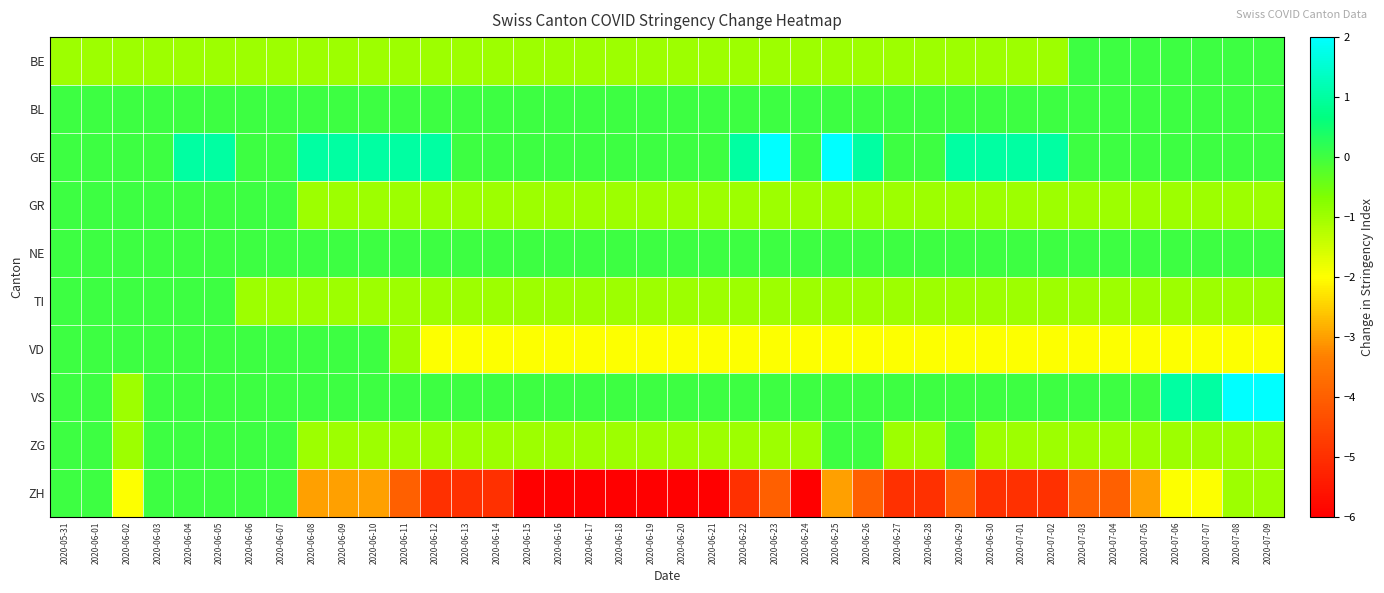

Reading right to left, extract all data points from this chart.

BE: 2020-07-09=0	2020-07-08=0	2020-07-07=0	2020-07-06=0	2020-07-05=0	2020-07-04=0	2020-07-03=0	2020-07-02=-1	2020-07-01=-1	2020-06-30=-1	2020-06-29=-1	2020-06-28=-1	2020-06-27=-1	2020-06-26=-1	2020-06-25=-1	2020-06-24=-1	2020-06-23=-1	2020-06-22=-1	2020-06-21=-1	2020-06-20=-1	2020-06-19=-1	2020-06-18=-1	2020-06-17=-1	2020-06-16=-1	2020-06-15=-1	2020-06-14=-1	2020-06-13=-1	2020-06-12=-1	2020-06-11=-1	2020-06-10=-1	2020-06-09=-1	2020-06-08=-1	2020-06-07=-1	2020-06-06=-1	2020-06-05=-1	2020-06-04=-1	2020-06-03=-1	2020-06-02=-1	2020-06-01=-1	2020-05-31=-1
BL: 2020-07-09=0	2020-07-08=0	2020-07-07=0	2020-07-06=0	2020-07-05=0	2020-07-04=0	2020-07-03=0	2020-07-02=0	2020-07-01=0	2020-06-30=0	2020-06-29=0	2020-06-28=0	2020-06-27=0	2020-06-26=0	2020-06-25=0	2020-06-24=0	2020-06-23=0	2020-06-22=0	2020-06-21=0	2020-06-20=0	2020-06-19=0	2020-06-18=0	2020-06-17=0	2020-06-16=0	2020-06-15=0	2020-06-14=0	2020-06-13=0	2020-06-12=0	2020-06-11=0	2020-06-10=0	2020-06-09=0	2020-06-08=0	2020-06-07=0	2020-06-06=0	2020-06-05=0	2020-06-04=0	2020-06-03=0	2020-06-02=0	2020-06-01=0	2020-05-31=0
GE: 2020-07-09=0	2020-07-08=0	2020-07-07=0	2020-07-06=0	2020-07-05=0	2020-07-04=0	2020-07-03=0	2020-07-02=1	2020-07-01=1	2020-06-30=1	2020-06-29=1	2020-06-28=0	2020-06-27=0	2020-06-26=1	2020-06-25=2	2020-06-24=0	2020-06-23=2	2020-06-22=1	2020-06-21=0	2020-06-20=0	2020-06-19=0	2020-06-18=0	2020-06-17=0	2020-06-16=0	2020-06-15=0	2020-06-14=0	2020-06-13=0	2020-06-12=1	2020-06-11=1	2020-06-10=1	2020-06-09=1	2020-06-08=1	2020-06-07=0	2020-06-06=0	2020-06-05=1	2020-06-04=1	2020-06-03=0	2020-06-02=0	2020-06-01=0	2020-05-31=0
GR: 2020-07-09=-1	2020-07-08=-1	2020-07-07=-1	2020-07-06=-1	2020-07-05=-1	2020-07-04=-1	2020-07-03=-1	2020-07-02=-1	2020-07-01=-1	2020-06-30=-1	2020-06-29=-1	2020-06-28=-1	2020-06-27=-1	2020-06-26=-1	2020-06-25=-1	2020-06-24=-1	2020-06-23=-1	2020-06-22=-1	2020-06-21=-1	2020-06-20=-1	2020-06-19=-1	2020-06-18=-1	2020-06-17=-1	2020-06-16=-1	2020-06-15=-1	2020-06-14=-1	2020-06-13=-1	2020-06-12=-1	2020-06-11=-1	2020-06-10=-1	2020-06-09=-1	2020-06-08=-1	2020-06-07=0	2020-06-06=0	2020-06-05=0	2020-06-04=0	2020-06-03=0	2020-06-02=0	2020-06-01=0	2020-05-31=0
NE: 2020-07-09=0	2020-07-08=0	2020-07-07=0	2020-07-06=0	2020-07-05=0	2020-07-04=0	2020-07-03=0	2020-07-02=0	2020-07-01=0	2020-06-30=0	2020-06-29=0	2020-06-28=0	2020-06-27=0	2020-06-26=0	2020-06-25=0	2020-06-24=0	2020-06-23=0	2020-06-22=0	2020-06-21=0	2020-06-20=0	2020-06-19=0	2020-06-18=0	2020-06-17=0	2020-06-16=0	2020-06-15=0	2020-06-14=0	2020-06-13=0	2020-06-12=0	2020-06-11=0	2020-06-10=0	2020-06-09=0	2020-06-08=0	2020-06-07=0	2020-06-06=0	2020-06-05=0	2020-06-04=0	2020-06-03=0	2020-06-02=0	2020-06-01=0	2020-05-31=0
TI: 2020-07-09=-1	2020-07-08=-1	2020-07-07=-1	2020-07-06=-1	2020-07-05=-1	2020-07-04=-1	2020-07-03=-1	2020-07-02=-1	2020-07-01=-1	2020-06-30=-1	2020-06-29=-1	2020-06-28=-1	2020-06-27=-1	2020-06-26=-1	2020-06-25=-1	2020-06-24=-1	2020-06-23=-1	2020-06-22=-1	2020-06-21=-1	2020-06-20=-1	2020-06-19=-1	2020-06-18=-1	2020-06-17=-1	2020-06-16=-1	2020-06-15=-1	2020-06-14=-1	2020-06-13=-1	2020-06-12=-1	2020-06-11=-1	2020-06-10=-1	2020-06-09=-1	2020-06-08=-1	2020-06-07=-1	2020-06-06=-1	2020-06-05=0	2020-06-04=0	2020-06-03=0	2020-06-02=0	2020-06-01=0	2020-05-31=0
VD: 2020-07-09=-2	2020-07-08=-2	2020-07-07=-2	2020-07-06=-2	2020-07-05=-2	2020-07-04=-2	2020-07-03=-2	2020-07-02=-2	2020-07-01=-2	2020-06-30=-2	2020-06-29=-2	2020-06-28=-2	2020-06-27=-2	2020-06-26=-2	2020-06-25=-2	2020-06-24=-2	2020-06-23=-2	2020-06-22=-2	2020-06-21=-2	2020-06-20=-2	2020-06-19=-2	2020-06-18=-2	2020-06-17=-2	2020-06-16=-2	2020-06-15=-2	2020-06-14=-2	2020-06-13=-2	2020-06-12=-2	2020-06-11=-1	2020-06-10=0	2020-06-09=0	2020-06-08=0	2020-06-07=0	2020-06-06=0	2020-06-05=0	2020-06-04=0	2020-06-03=0	2020-06-02=0	2020-06-01=0	2020-05-31=0
VS: 2020-07-09=2	2020-07-08=2	2020-07-07=1	2020-07-06=1	2020-07-05=0	2020-07-04=0	2020-07-03=0	2020-07-02=0	2020-07-01=0	2020-06-30=0	2020-06-29=0	2020-06-28=0	2020-06-27=0	2020-06-26=0	2020-06-25=0	2020-06-24=0	2020-06-23=0	2020-06-22=0	2020-06-21=0	2020-06-20=0	2020-06-19=0	2020-06-18=0	2020-06-17=0	2020-06-16=0	2020-06-15=0	2020-06-14=0	2020-06-13=0	2020-06-12=0	2020-06-11=0	2020-06-10=0	2020-06-09=0	2020-06-08=0	2020-06-07=0	2020-06-06=0	2020-06-05=0	2020-06-04=0	2020-06-03=0	2020-06-02=-1	2020-06-01=0	2020-05-31=0
ZG: 2020-07-09=-1	2020-07-08=-1	2020-07-07=-1	2020-07-06=-1	2020-07-05=-1	2020-07-04=-1	2020-07-03=-1	2020-07-02=-1	2020-07-01=-1	2020-06-30=-1	2020-06-29=0	2020-06-28=-1	2020-06-27=-1	2020-06-26=0	2020-06-25=0	2020-06-24=-1	2020-06-23=-1	2020-06-22=-1	2020-06-21=-1	2020-06-20=-1	2020-06-19=-1	2020-06-18=-1	2020-06-17=-1	2020-06-16=-1	2020-06-15=-1	2020-06-14=-1	2020-06-13=-1	2020-06-12=-1	2020-06-11=-1	2020-06-10=-1	2020-06-09=-1	2020-06-08=-1	2020-06-07=0	2020-06-06=0	2020-06-05=0	2020-06-04=0	2020-06-03=0	2020-06-02=-1	2020-06-01=0	2020-05-31=0
ZH: 2020-07-09=-1	2020-07-08=-1	2020-07-07=-2	2020-07-06=-2	2020-07-05=-3	2020-07-04=-4	2020-07-03=-4	2020-07-02=-5	2020-07-01=-5	2020-06-30=-5	2020-06-29=-4	2020-06-28=-5	2020-06-27=-5	2020-06-26=-4	2020-06-25=-3	2020-06-24=-6	2020-06-23=-4	2020-06-22=-5	2020-06-21=-6	2020-06-20=-6	2020-06-19=-6	2020-06-18=-6	2020-06-17=-6	2020-06-16=-6	2020-06-15=-6	2020-06-14=-5	2020-06-13=-5	2020-06-12=-5	2020-06-11=-4	2020-06-10=-3	2020-06-09=-3	2020-06-08=-3	2020-06-07=0	2020-06-06=0	2020-06-05=0	2020-06-04=0	2020-06-03=0	2020-06-02=-2	2020-06-01=0	2020-05-31=0